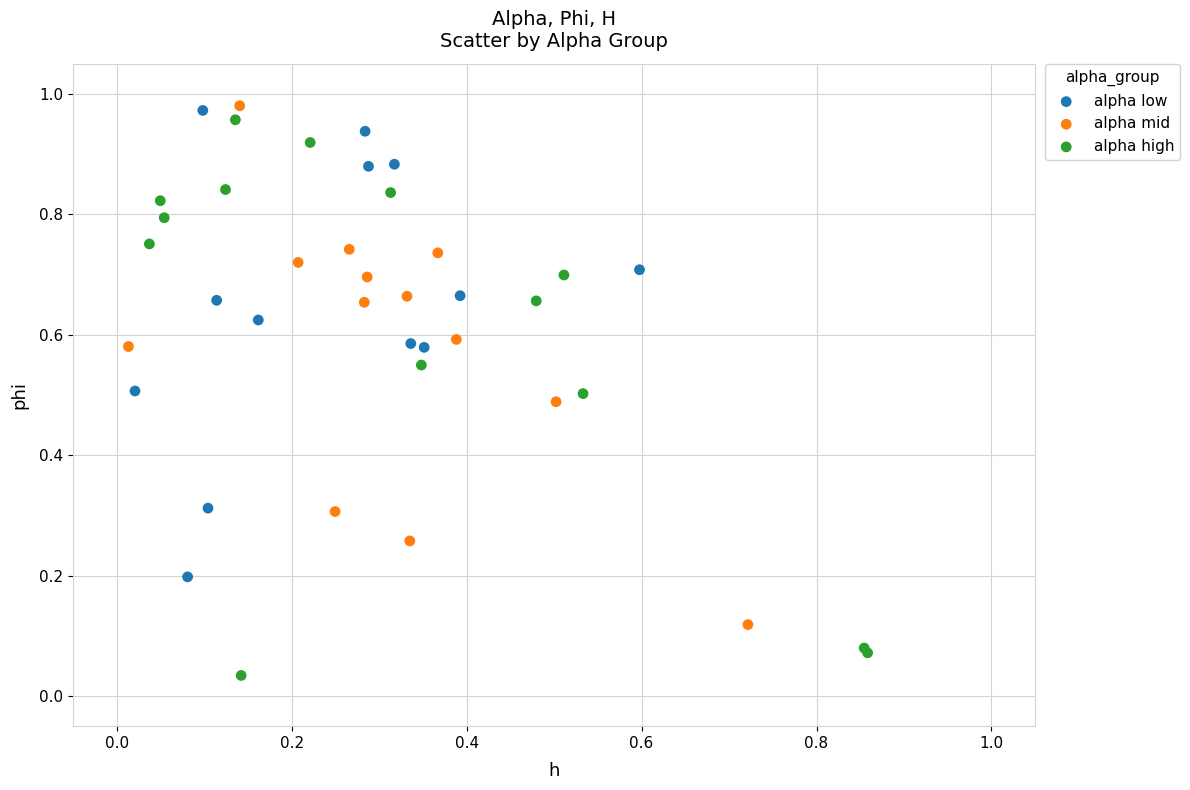

Which series reaches the minimum Y coordinate?

alpha high